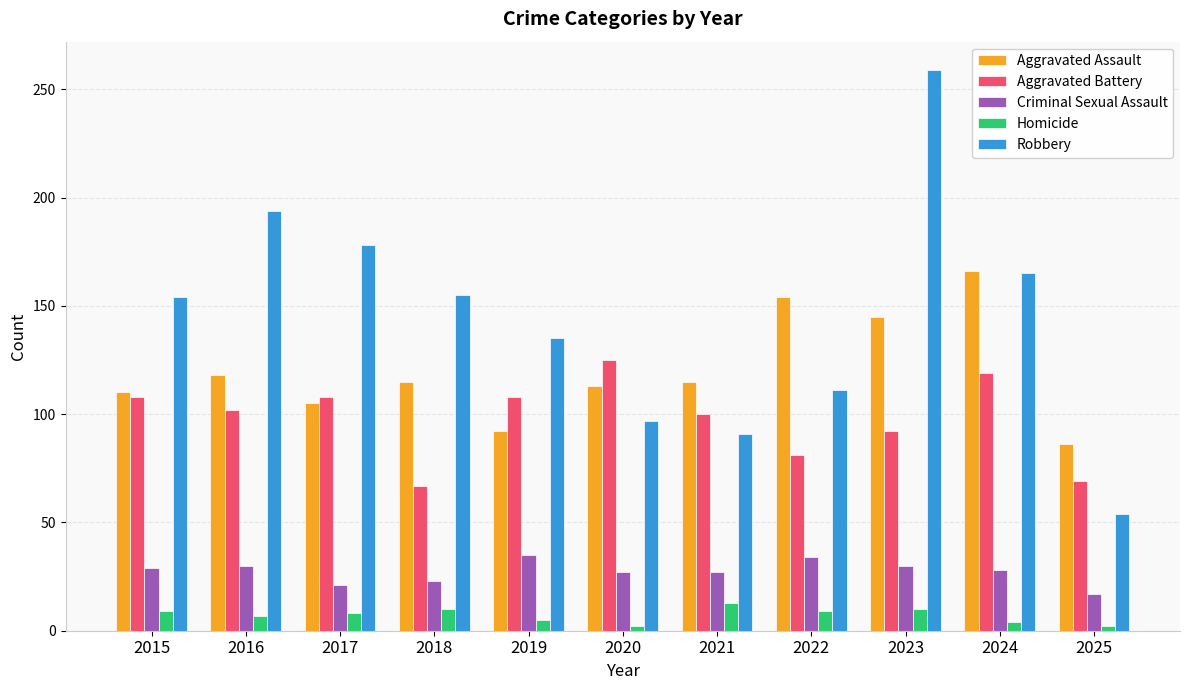

The value of Criminal Sexual Assault at 2016 is 43. True or false?

False